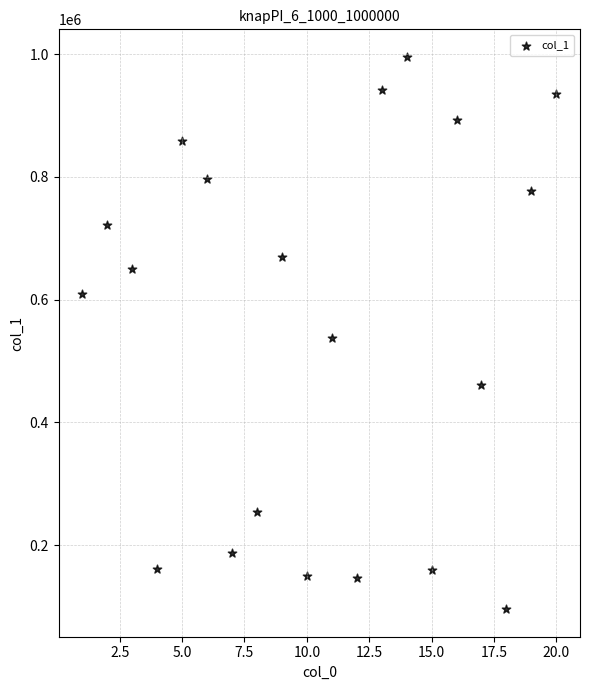

What is the range of Y values (max minus min)?

899661